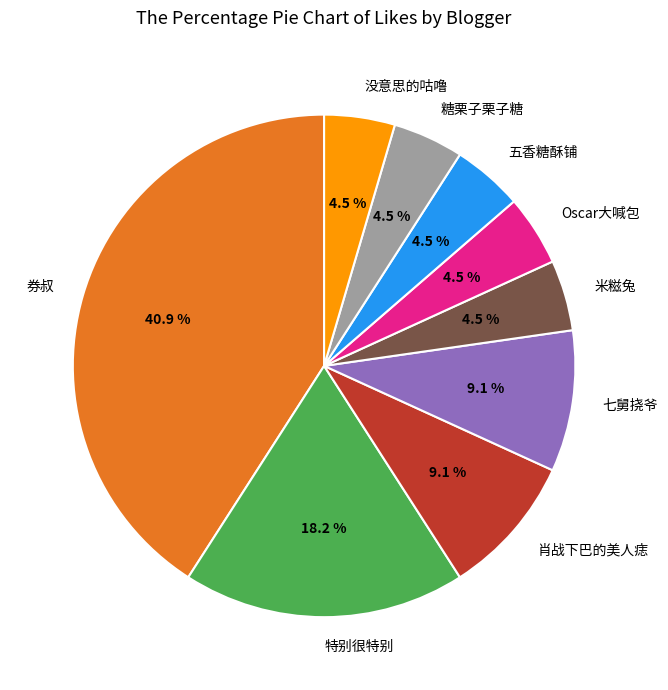

Which category has the biggest portion of the pie?

券叔